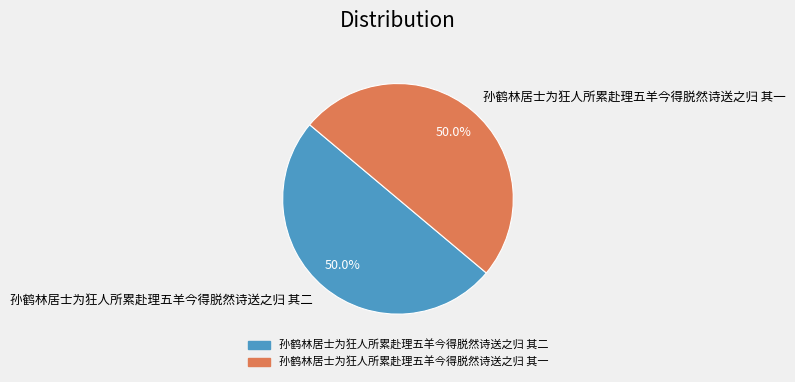

Approximately how many times larger is the value at 孙鹤林居士为狂人所累赴理五羊今得脱然诗送之归 其一 compared to 孙鹤林居士为狂人所累赴理五羊今得脱然诗送之归 其二?

1.0